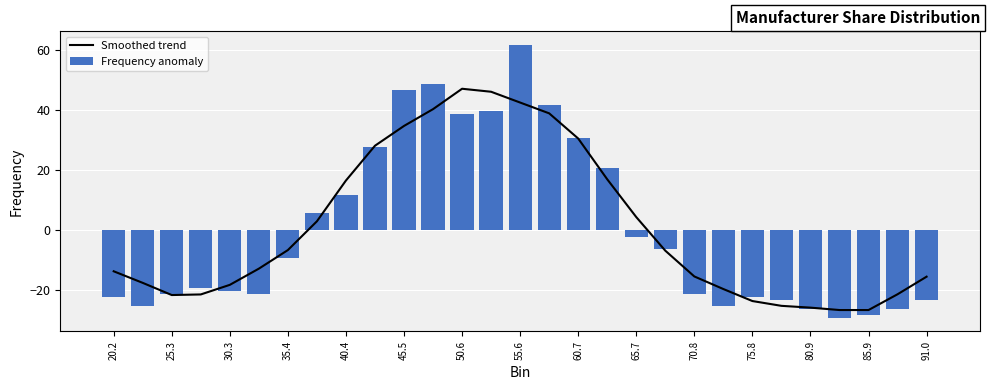

Does the chart contain stacked bars?

No